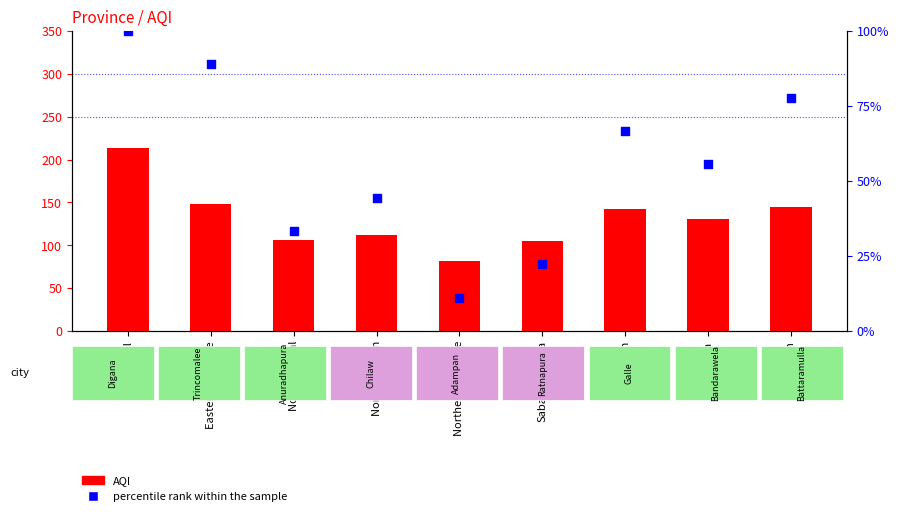

At how many categories does at least one series exceed 198?

1